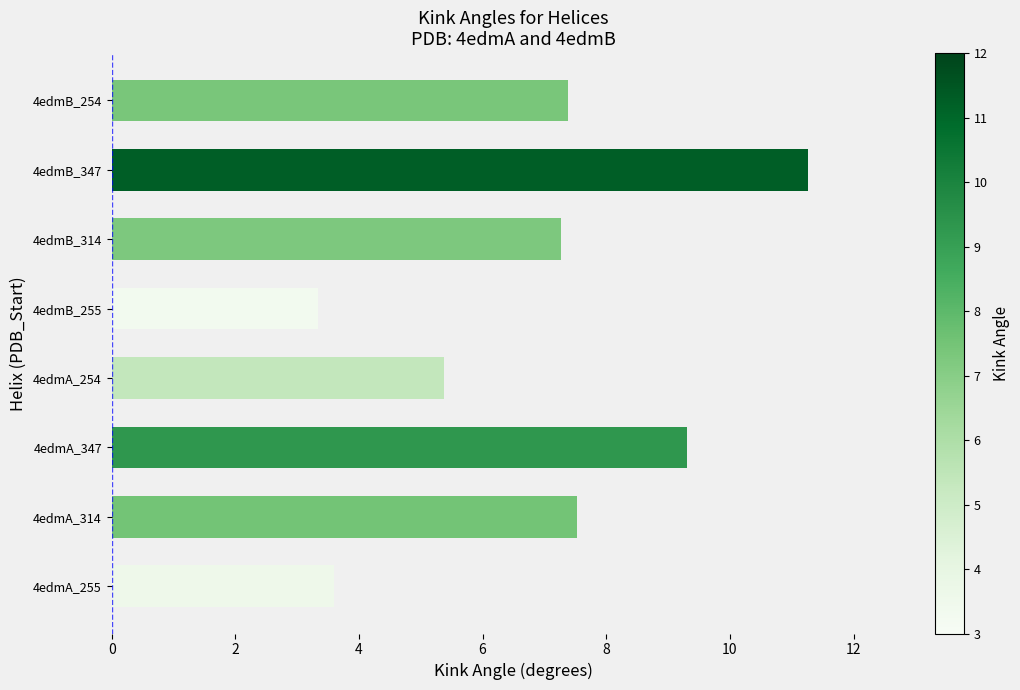

The value at 4edmB_255 is 3.3. True or false?

True